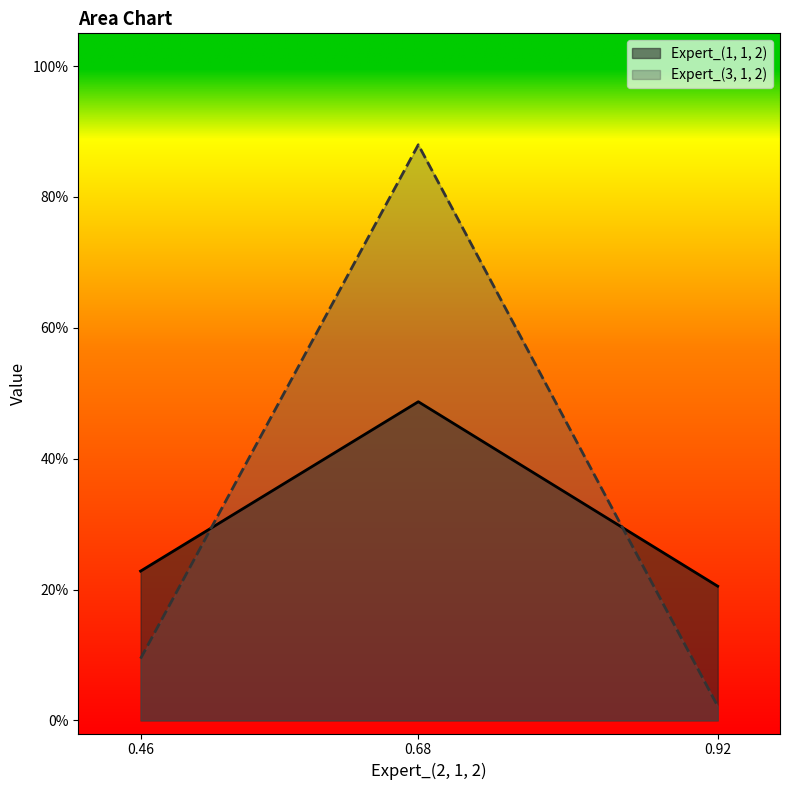

Does the chart display data point markers on the line(s)?

No